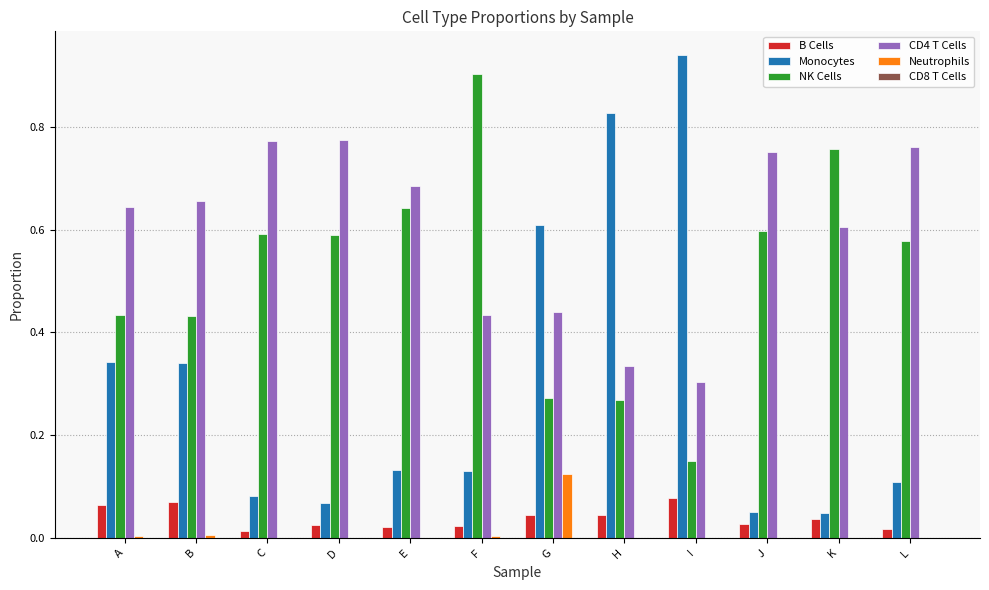

Is the value of Monocytes at H greater than the value of Neutrophils at K?

Yes